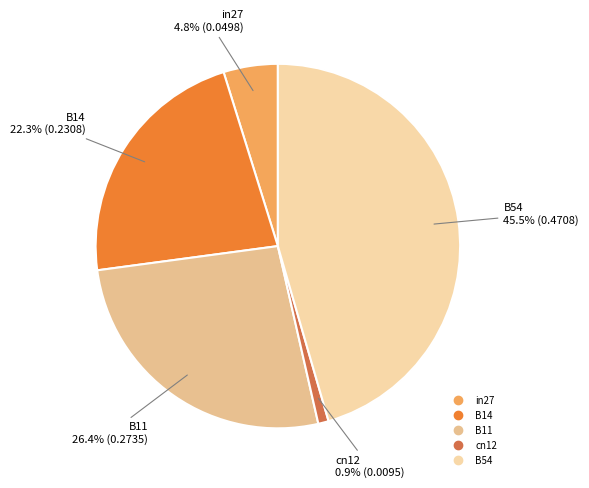

Rank the categories by value from highest to lowest.

B54, B11, B14, in27, cn12